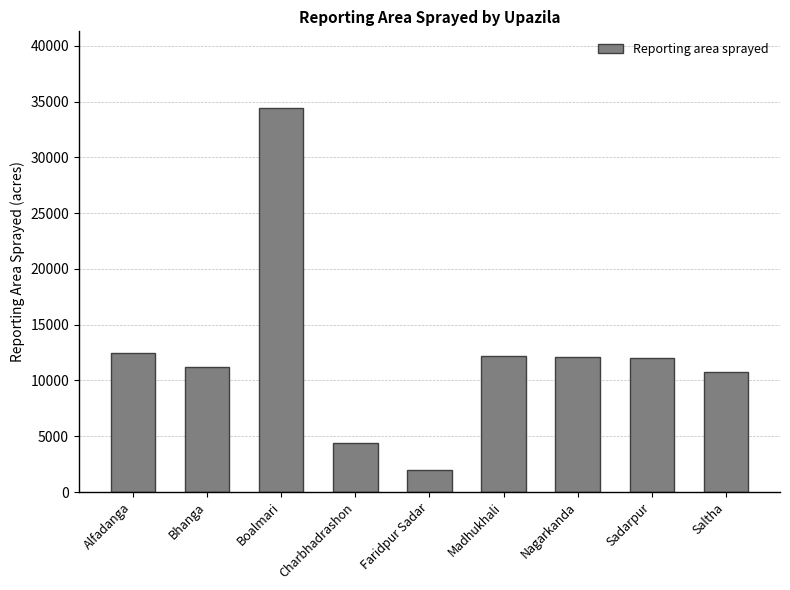

What is the difference between the values at Charbhadrashon and Alfadanga?

8107